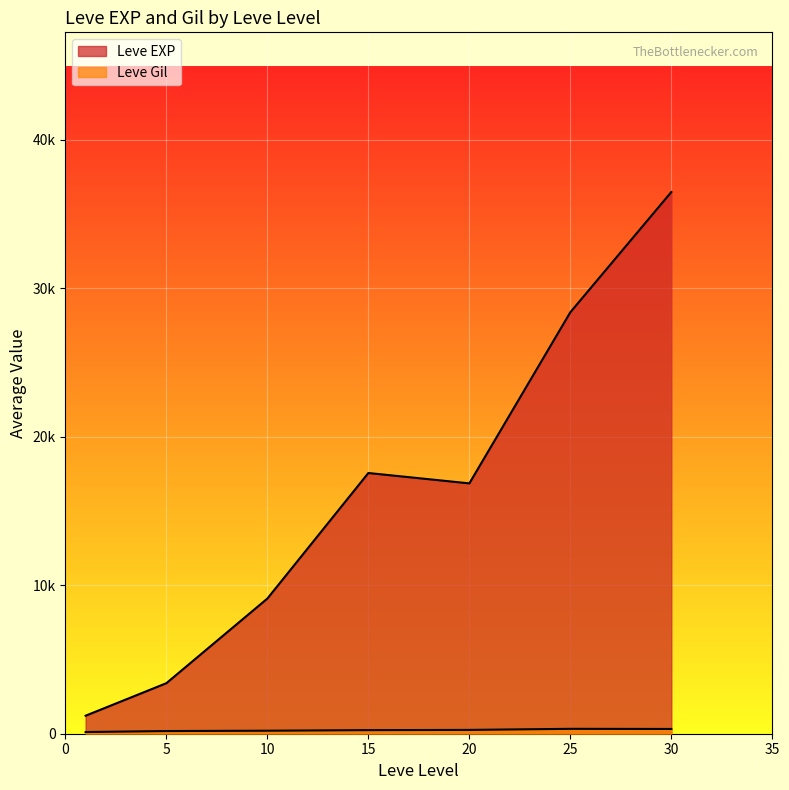

True or false: Leve Gil and Leve EXP intersect in this chart.

False